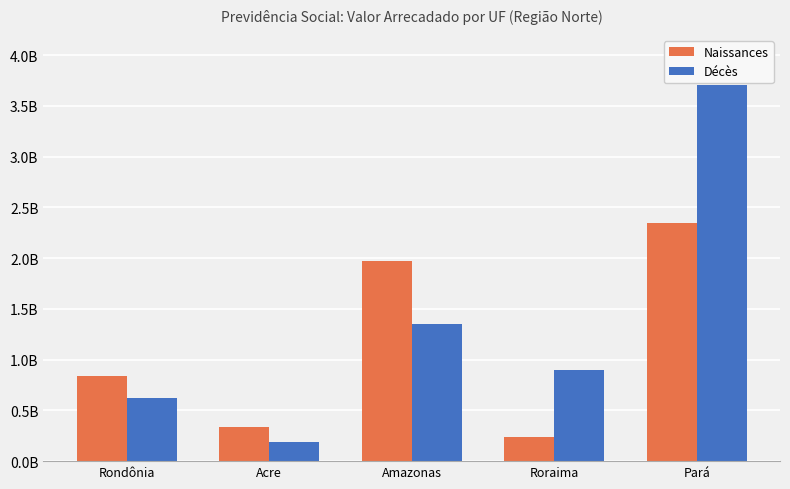

What is the value of the Naissances bar at the 2nd from the left?

334383605